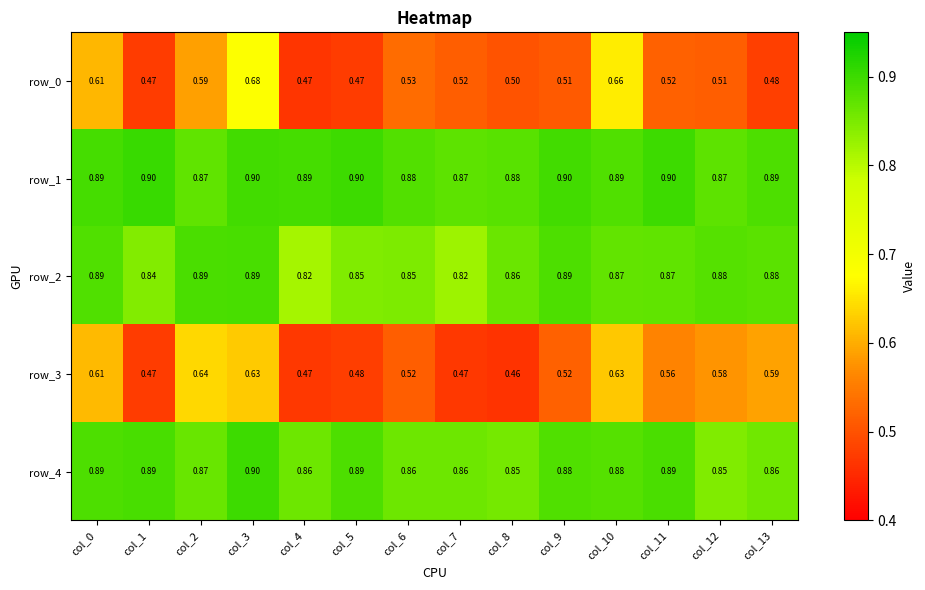

Is the value of row_4 at col_13 greater than the value of row_0 at col_13?

Yes